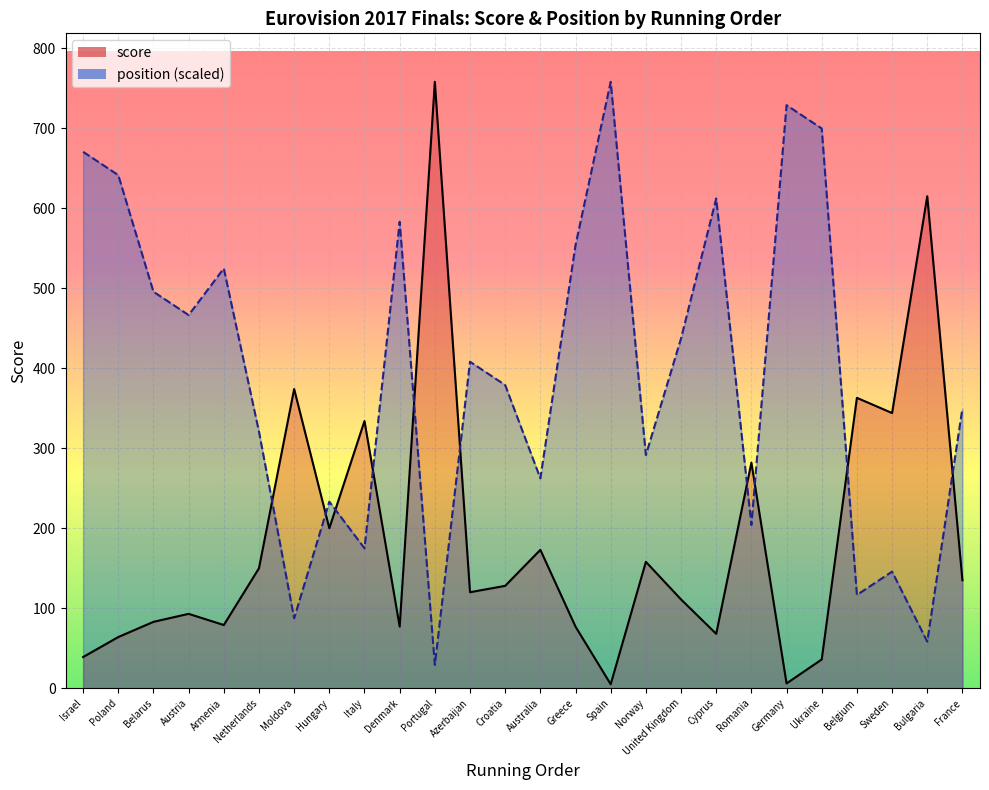

What position from the right is Norway?

10